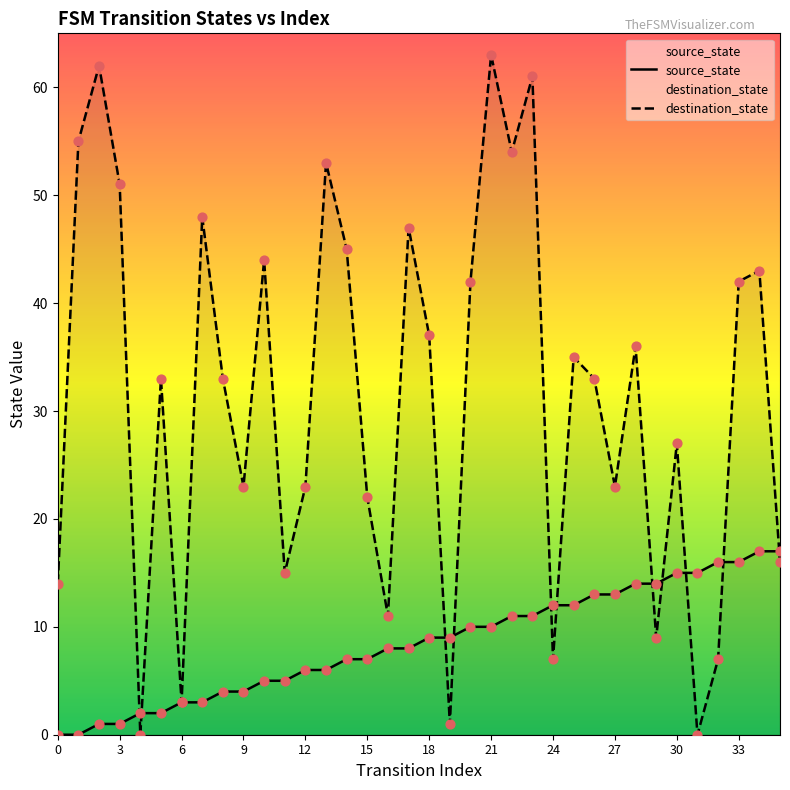

What are all the series names shown in the legend?

source_state, destination_state